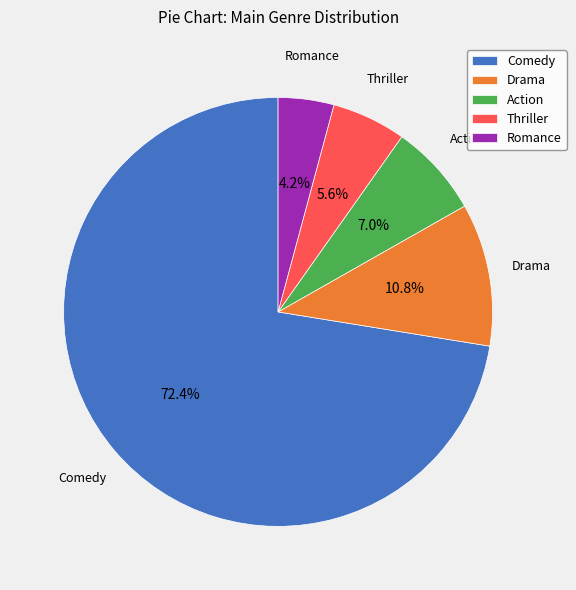

To the nearest percent, what is the difference between the largest and smallest slice percentages?

68%